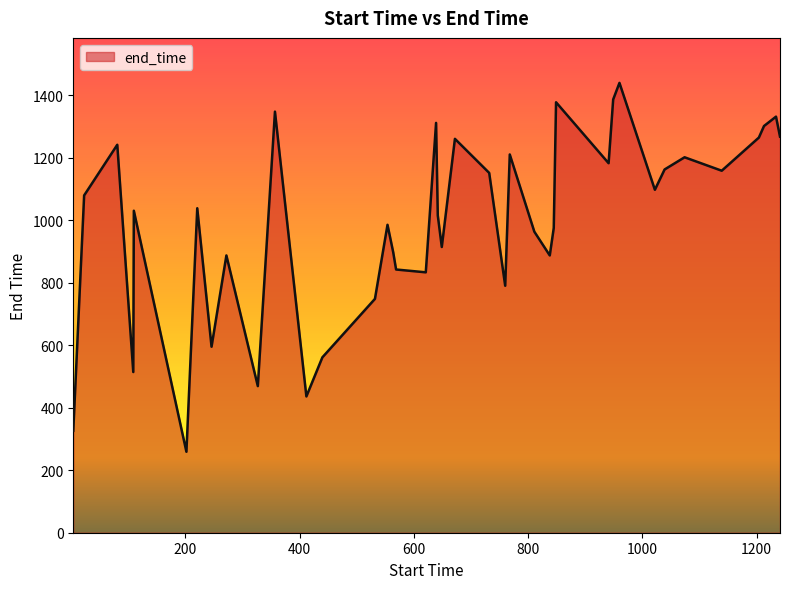

What is the smallest value displayed?

259